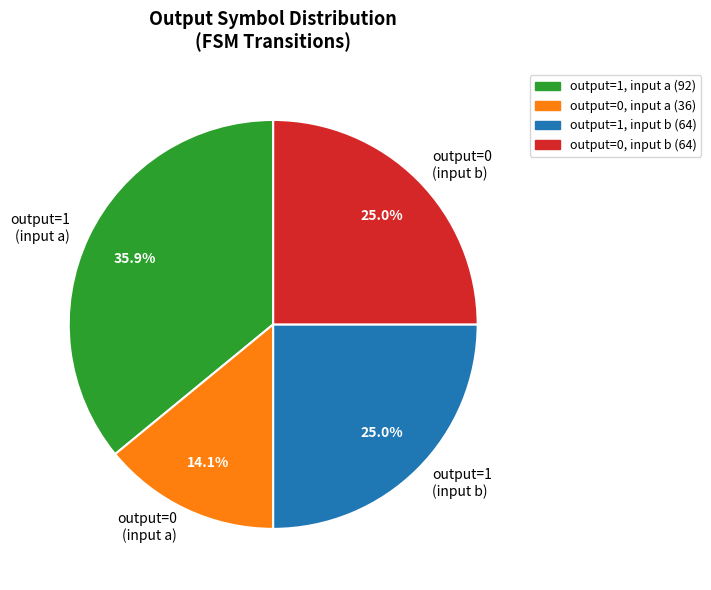

Count the number of slices in the pie.

4